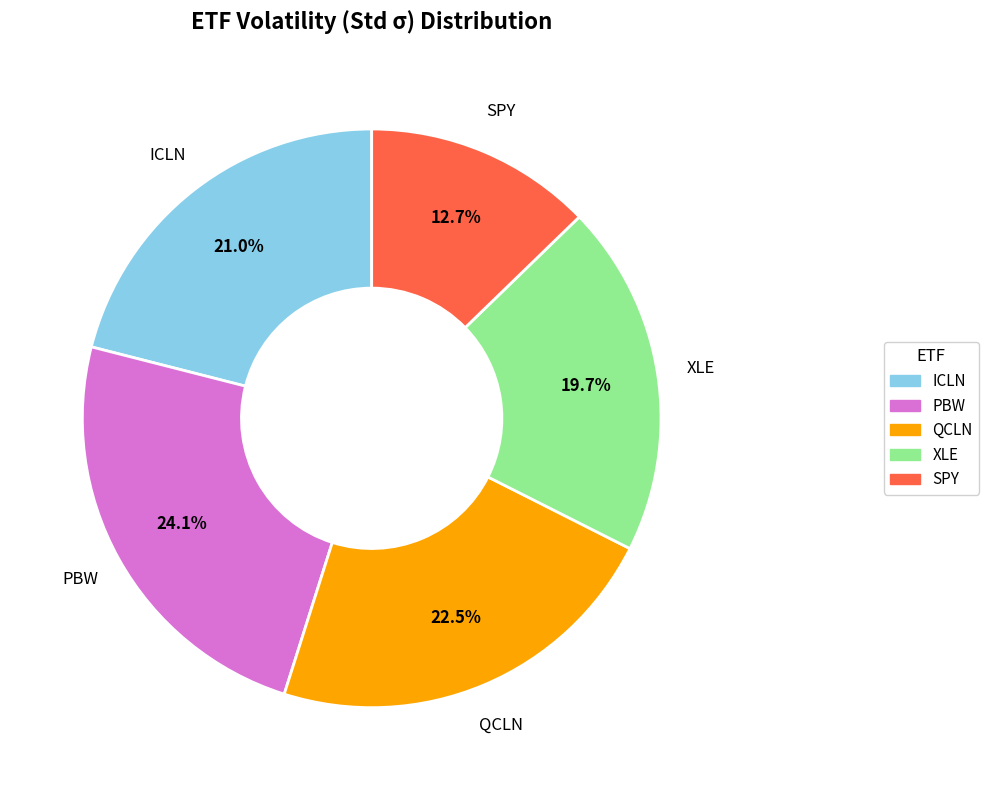

How many slices are in this pie chart?

5